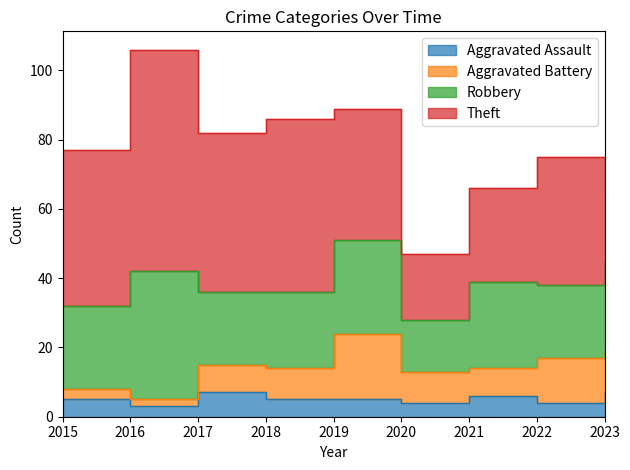

What is the maximum value for Aggravated Assault?

7